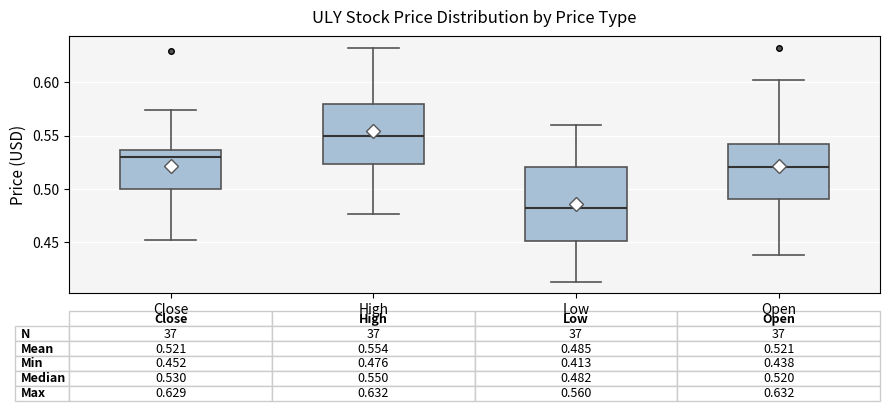

Which box has the highest median line?

High